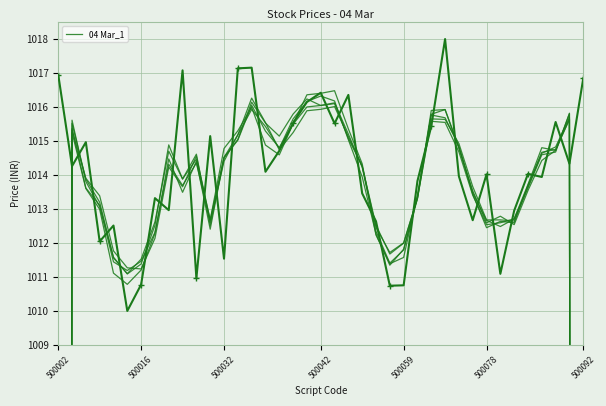

What value does the 04 Mar Price (main) series have at 8?

1013.0